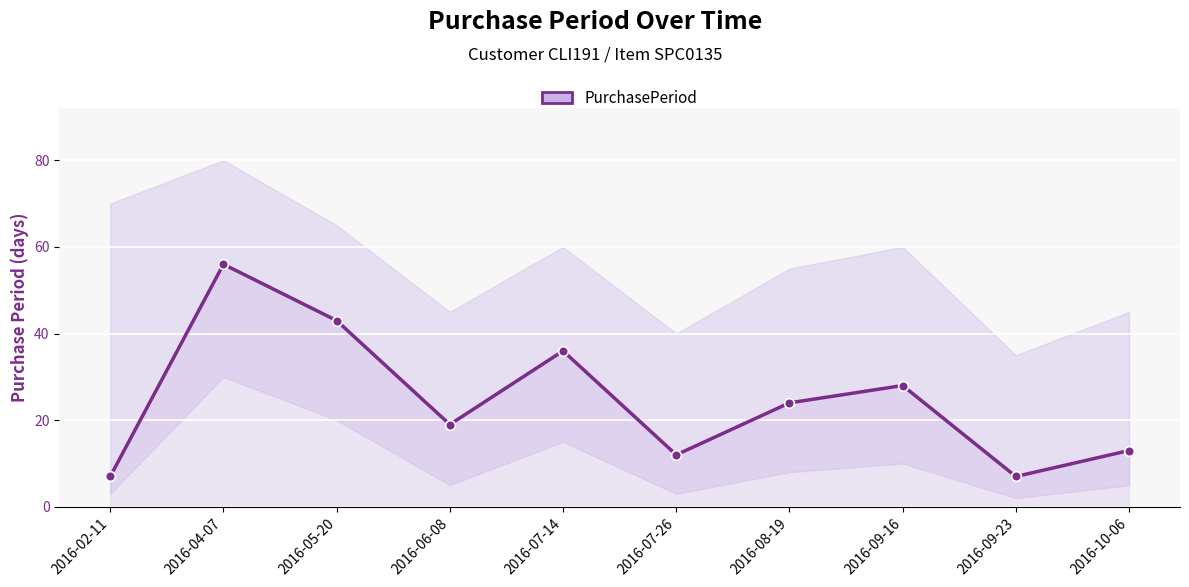

Where is the first local minimum?

2016-06-08